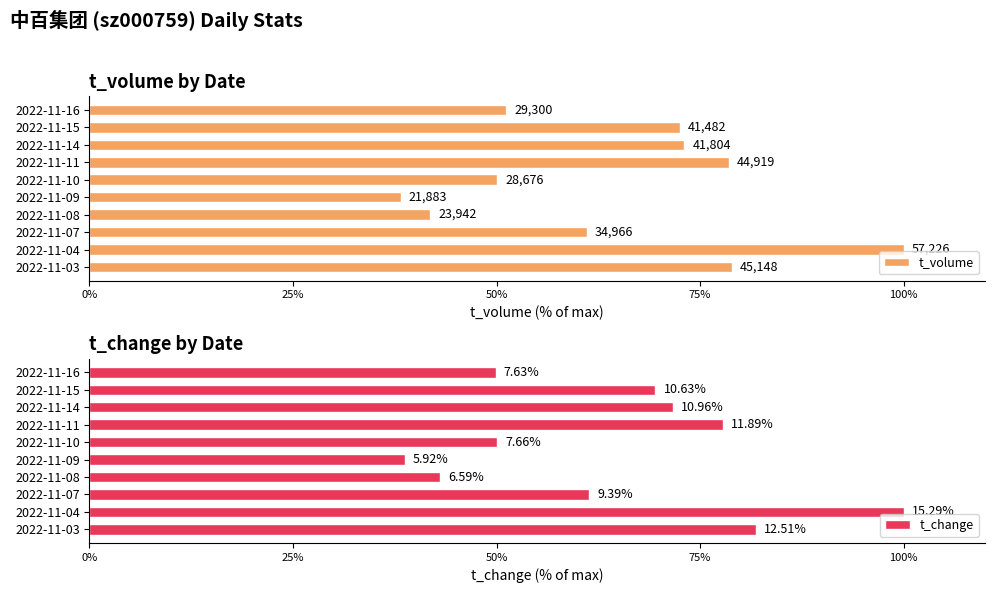

How many bars are there in each group?

2